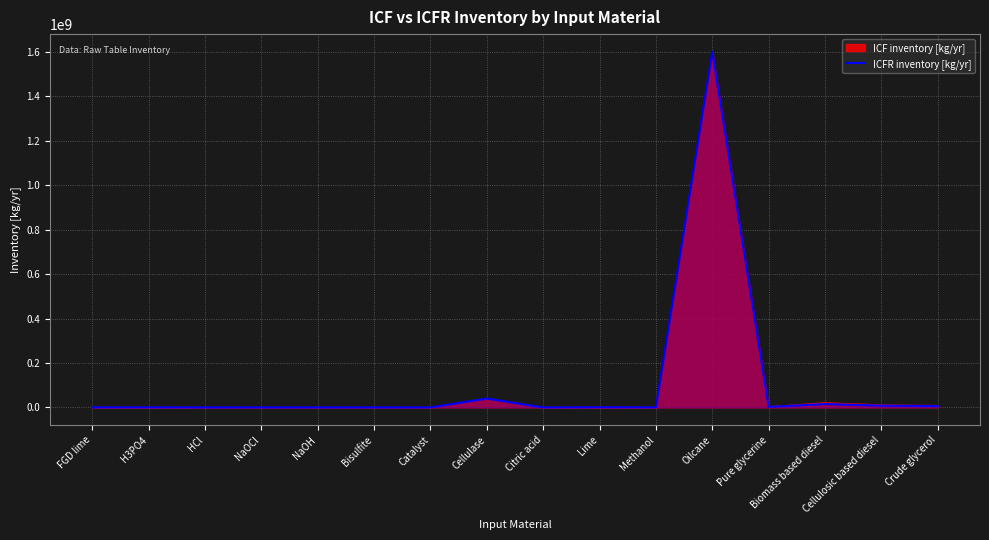

Reading right to left, what are all the values shown in this chart?

6060000	8140000	15200000	2460000	1600000000	138000	686000	6920	39900000	4320	2630	172	16500	1540	343000	284000